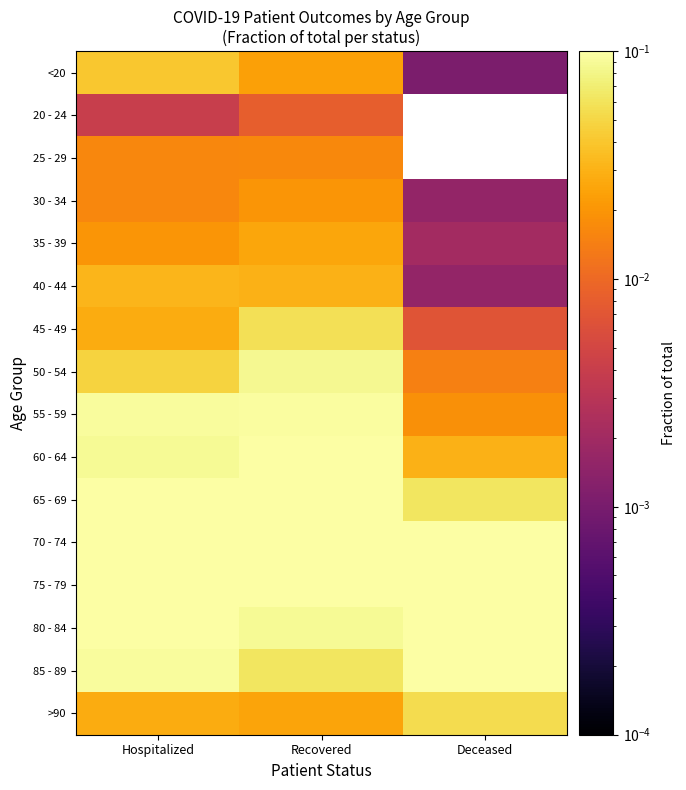

At Deceased, list the series in order from largest to smallest.

80 - 84, 75 - 79, 85 - 89, 70 - 74, 65 - 69, >90, 60 - 64, 55 - 59, 50 - 54, 45 - 49, 35 - 39, 30 - 34, 40 - 44, <20, 20 - 24, 25 - 29